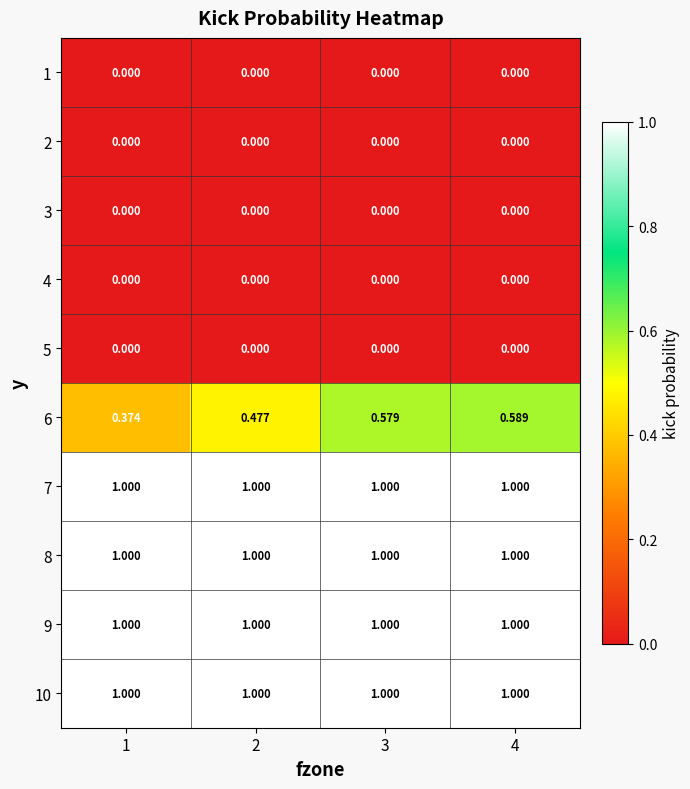

Is the value of 9 at 2 greater than the value of 3 at 4?

Yes